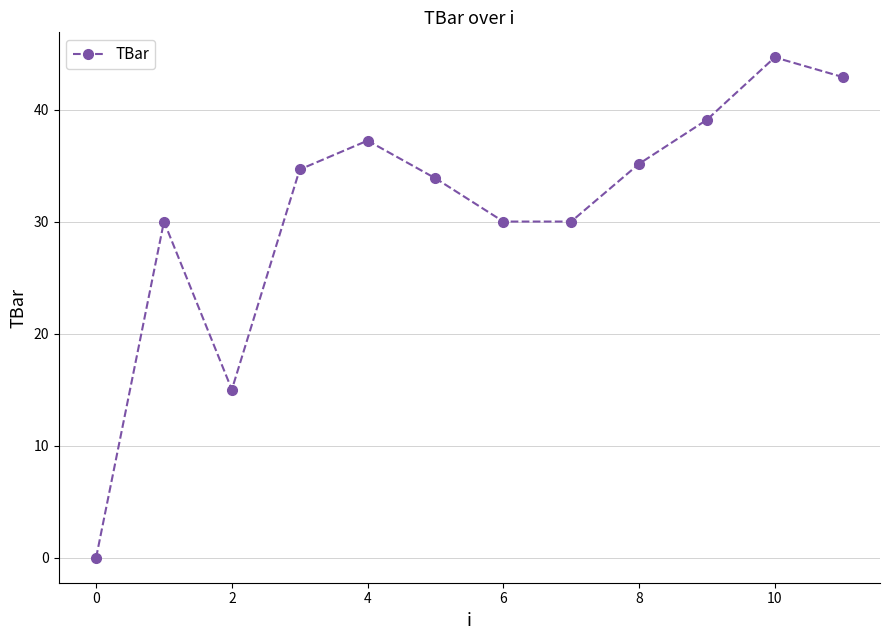

What is the sum of all values?

372.5